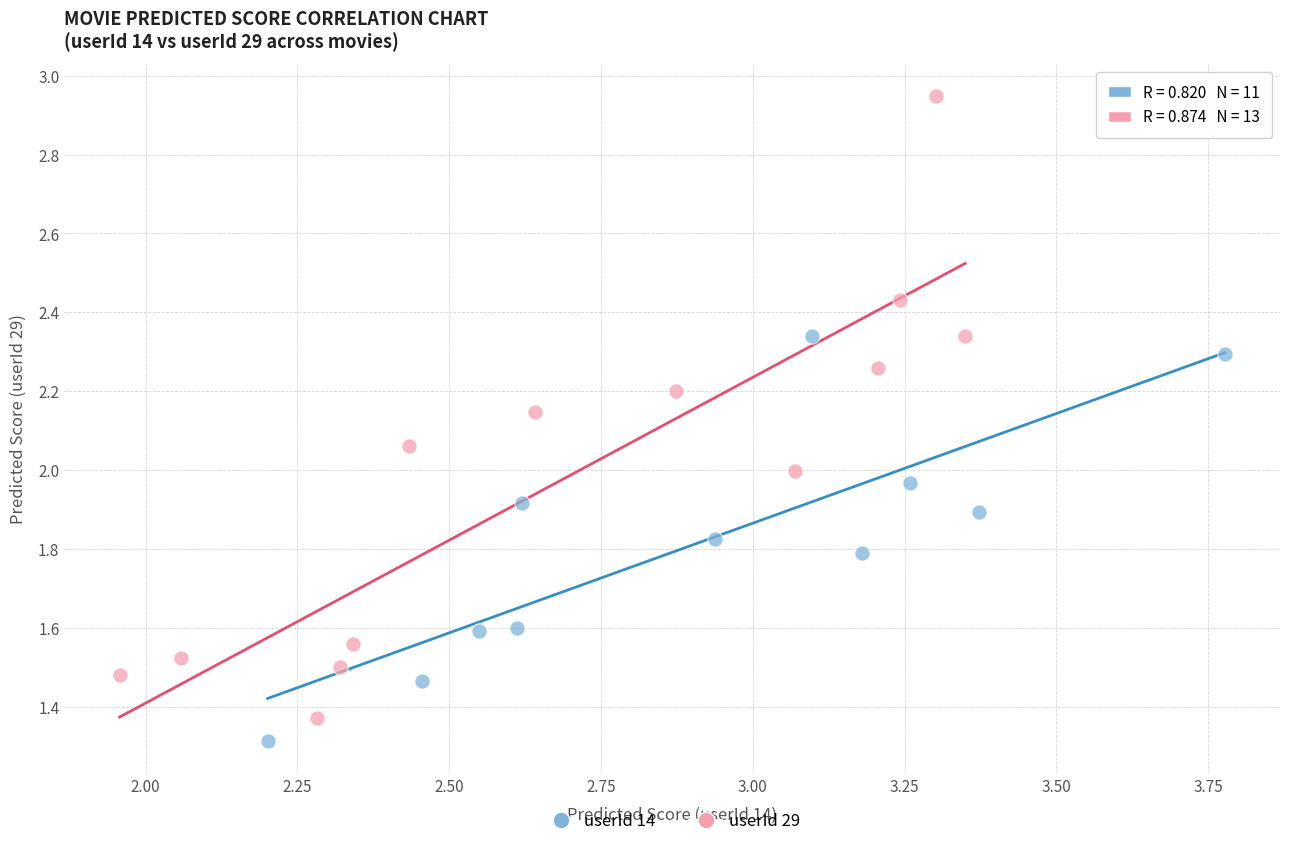

Which series contains the highest Y value?

userId 29